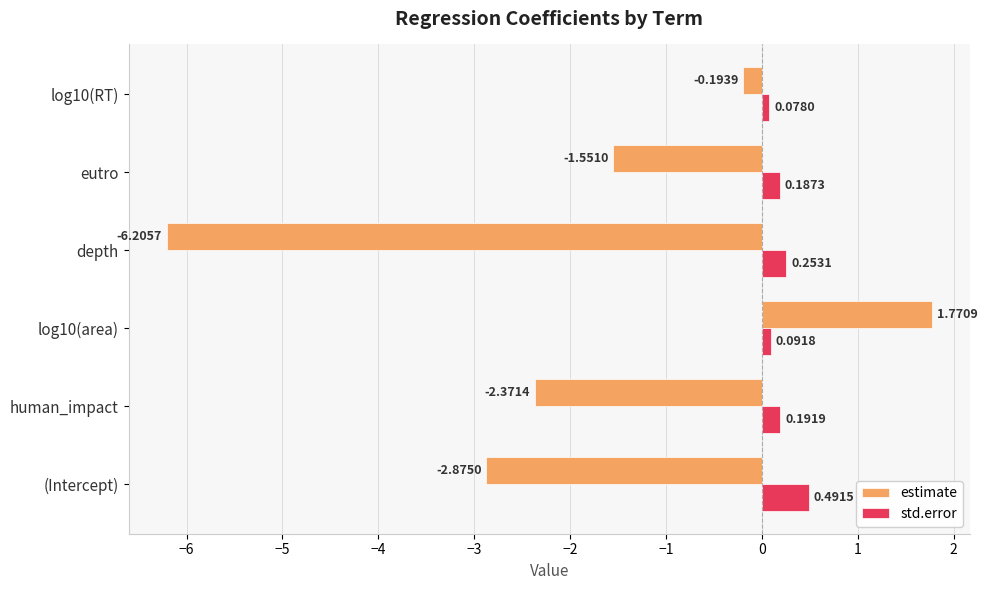

At which label does estimate reach its peak?

log10(area)